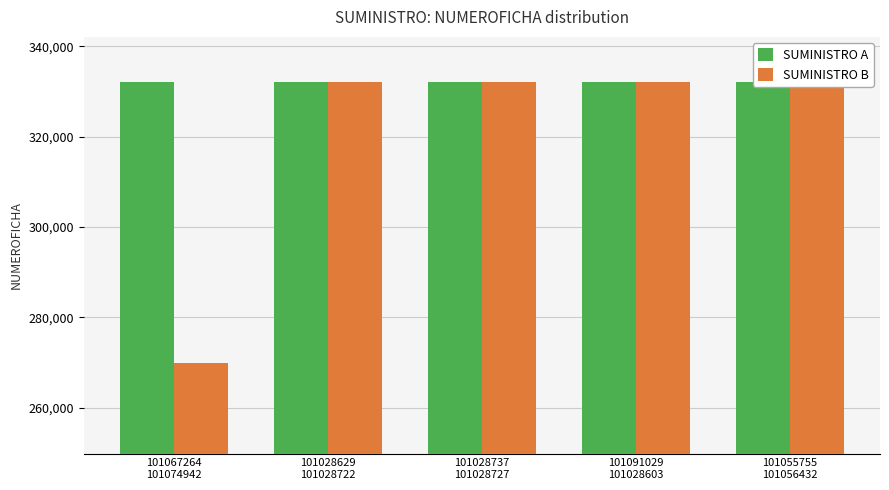

True or false: SUMINISTRO B has a value of 332075 at 101028629
101028722.

True